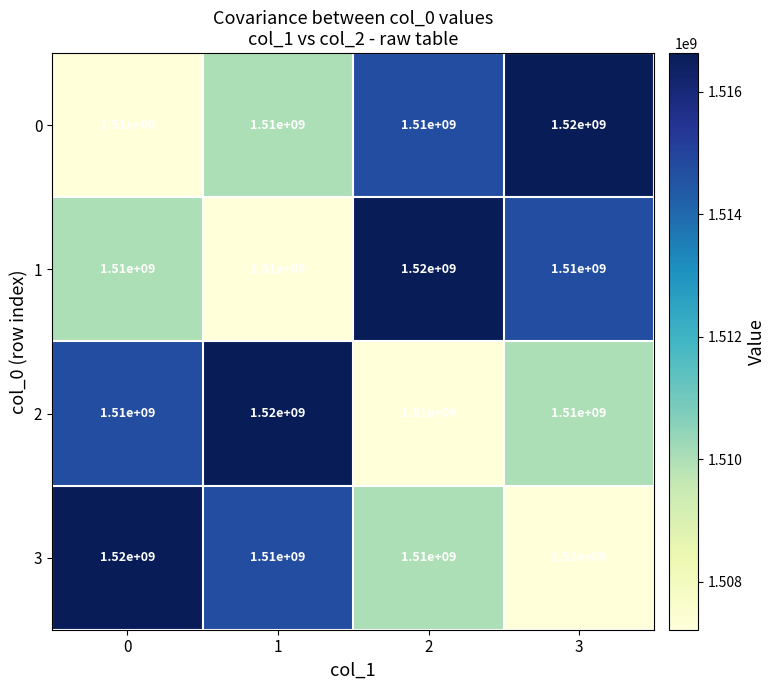

What is the approximate value of 1 at 1, to the nearest 10?

1510000000